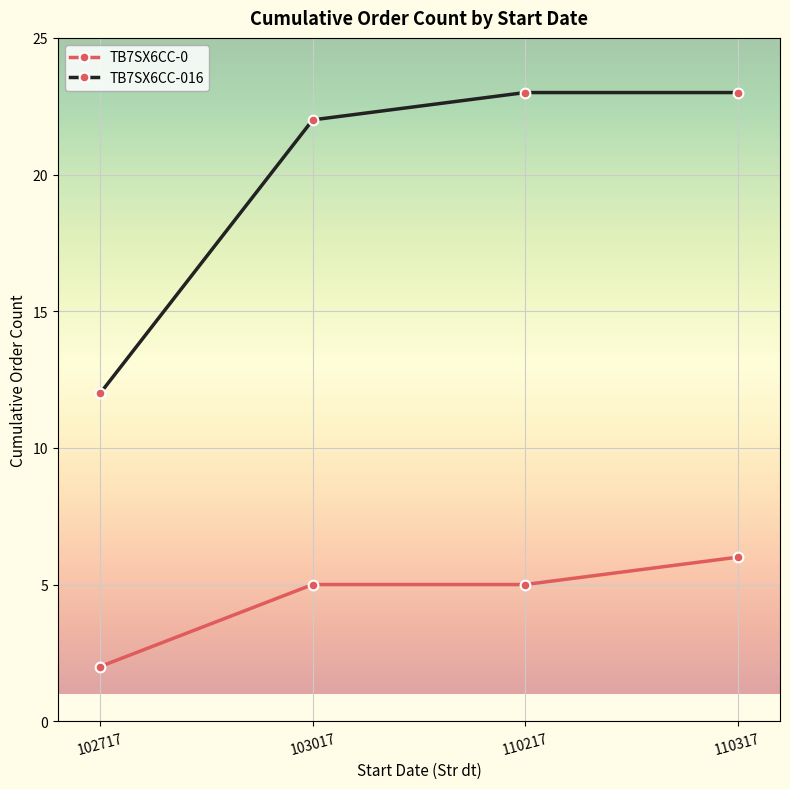

What are all the series names shown in the legend?

TB7SX6CC-0, TB7SX6CC-016